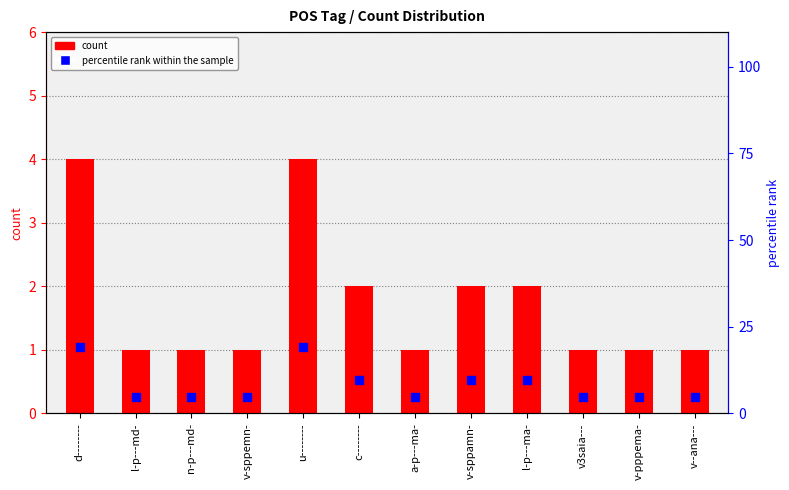

What is the difference between the second highest and second lowest values in the count series?

3.0